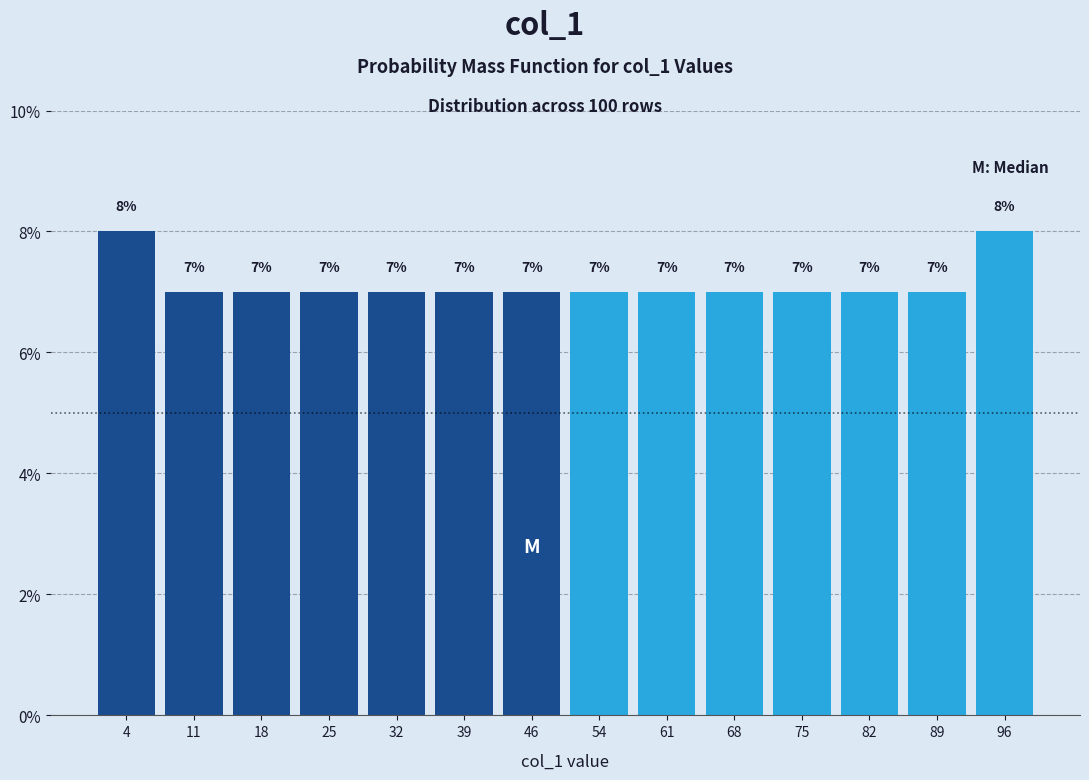

What is the height of the bar covering 1 to 8 on the x-axis? The bar edges are not printed on the chart, so give them approximately, as read against the axis.

8